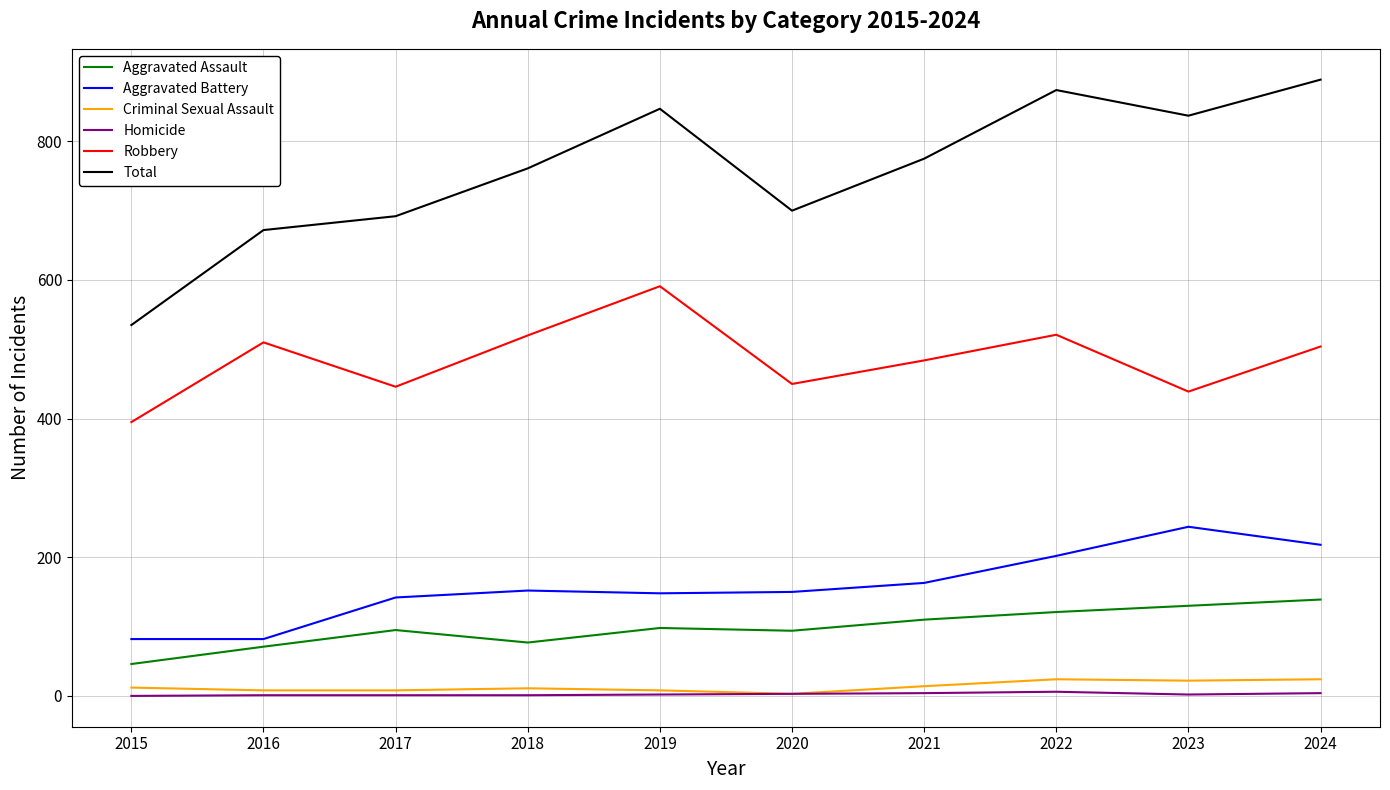

Does the chart have visible grid lines?

Yes